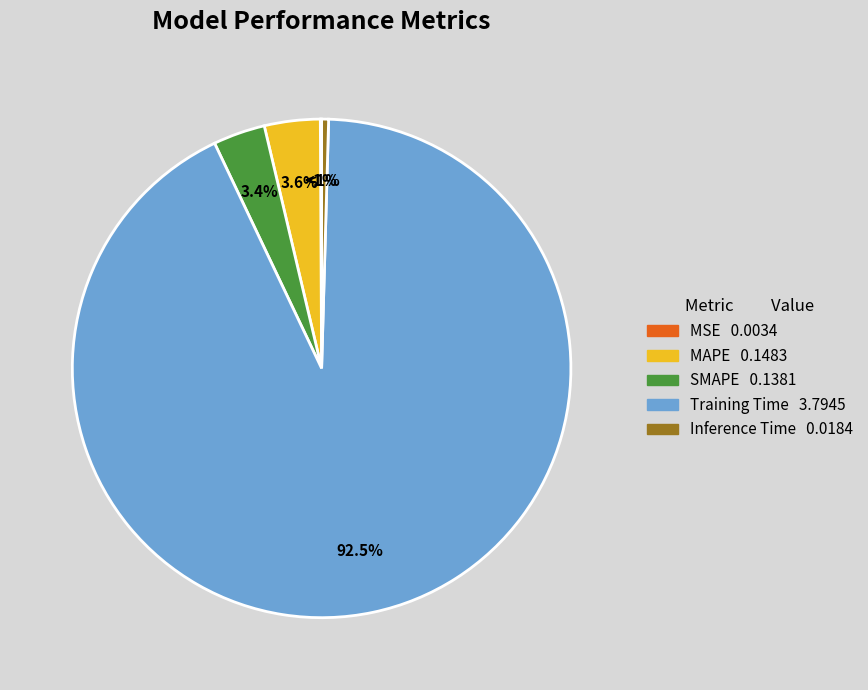

Is Training Time the majority of the pie?

Yes